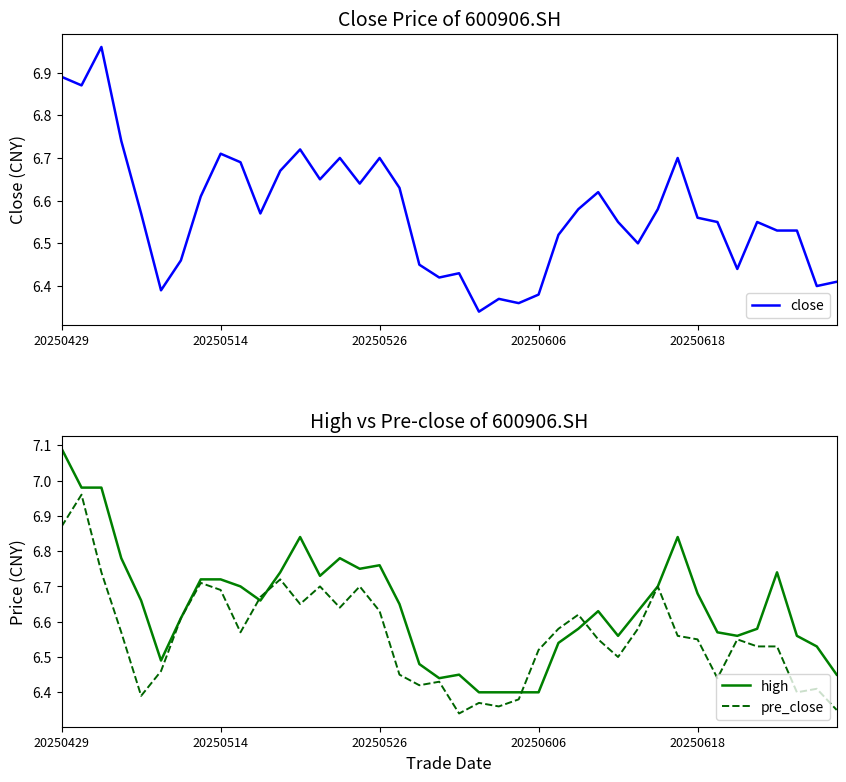

True or false: close and high cross at least once.

False